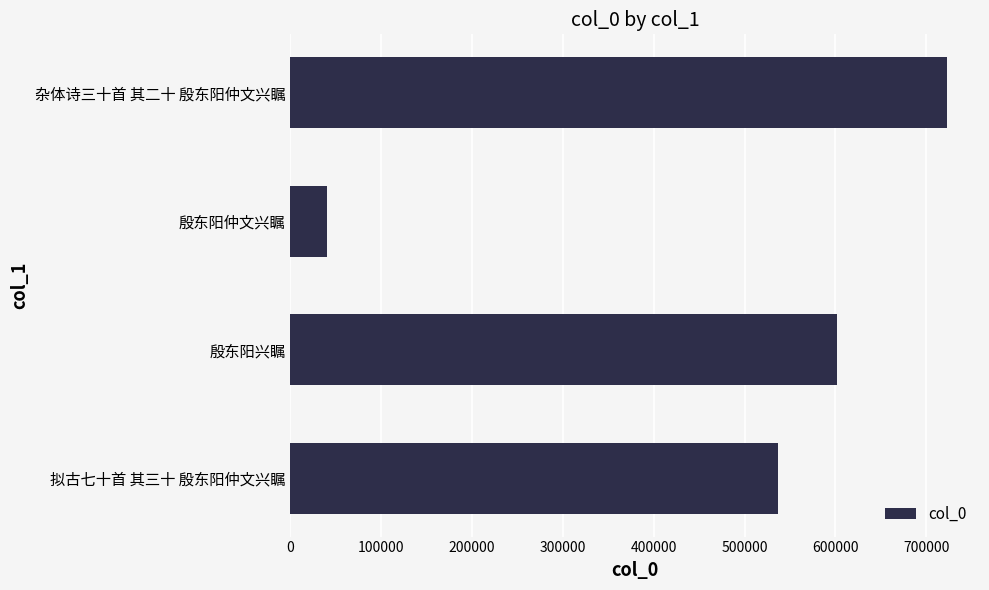

What is the difference between the maximum and minimum values?

681963